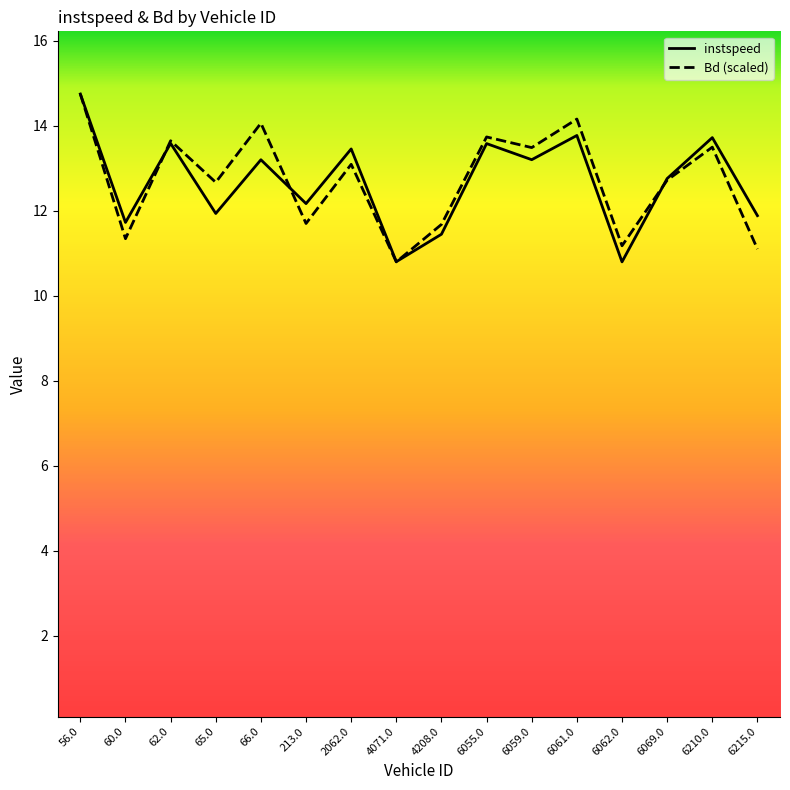

At which category does the chart reach its peak across all series?

56.0